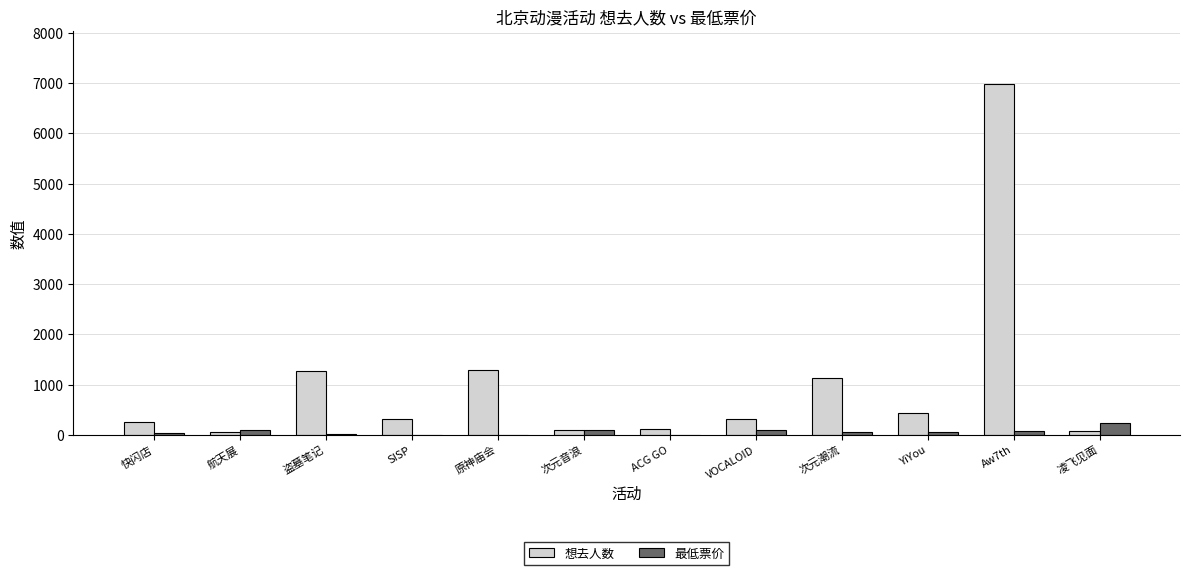

What is the highest value of the 最低票价 series?

238.0